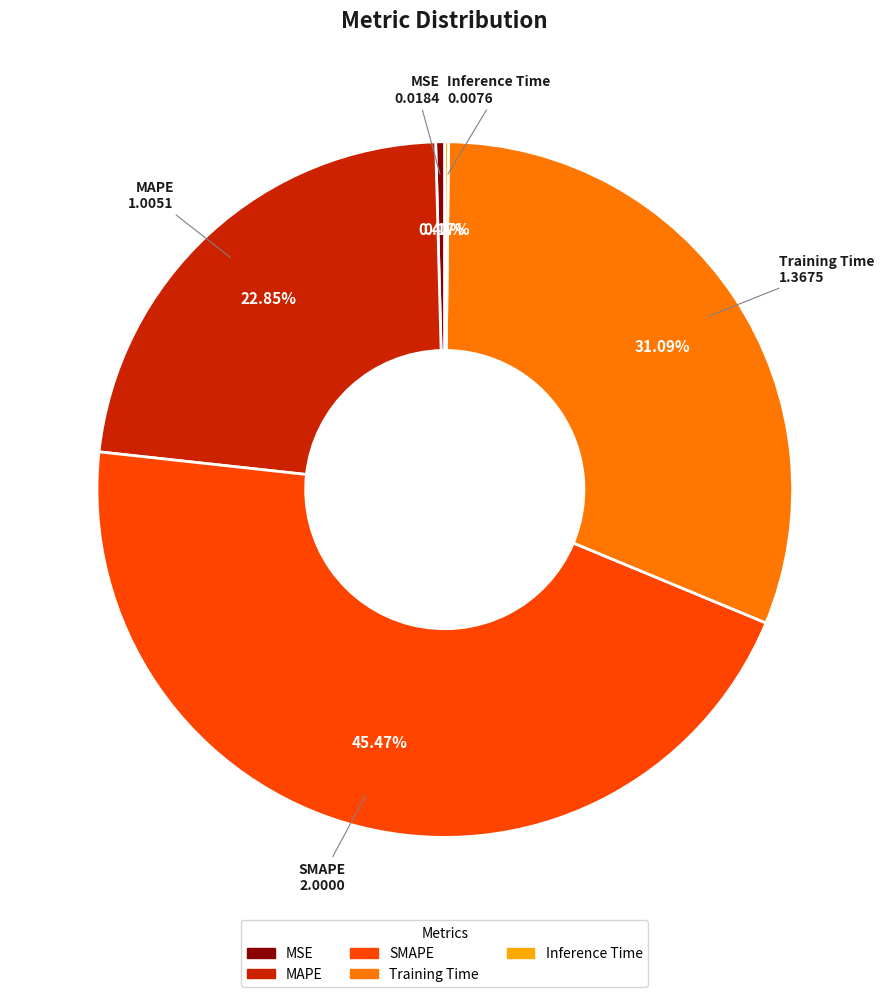

Is there any slice that represents more than half of the pie?

No